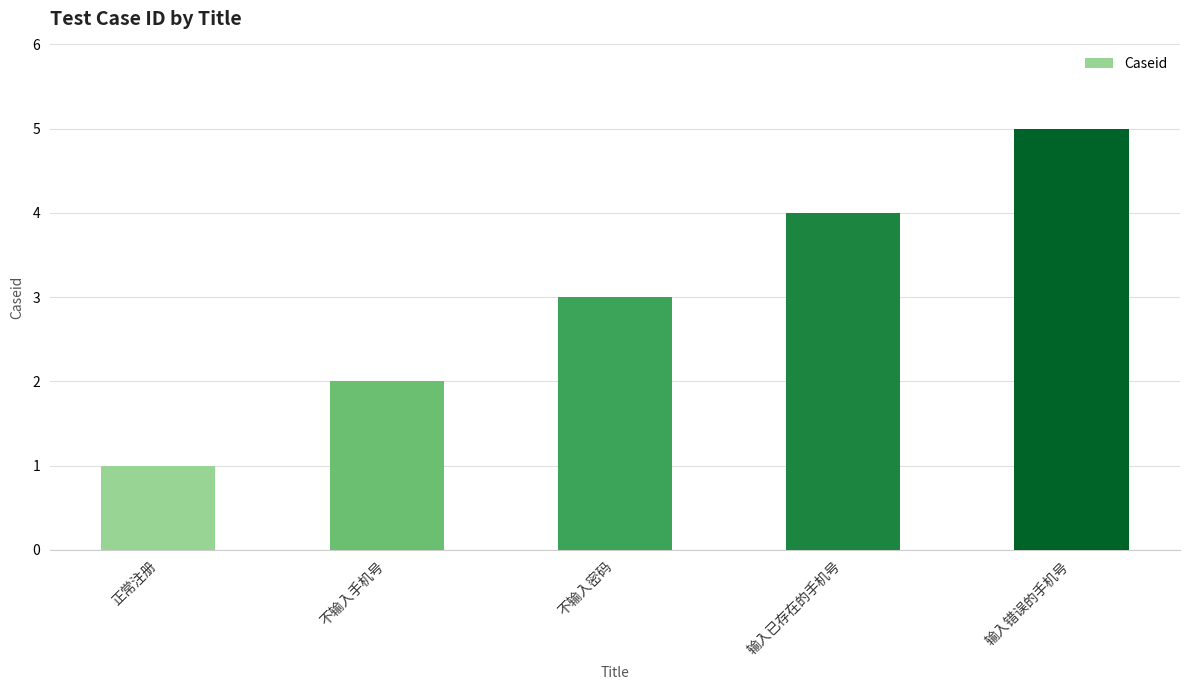

What is the change in value from 正常注册 to 输入错误的手机号?

+4